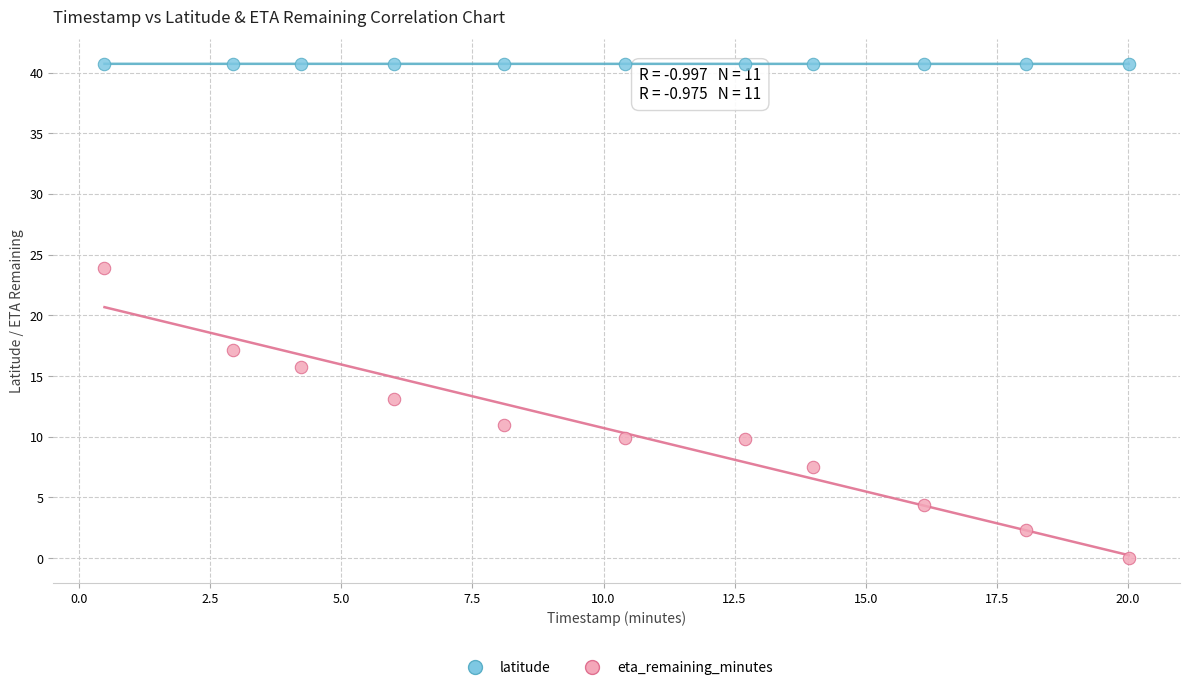

Across all data points, what is the range of X values (max minus min)?

19.5